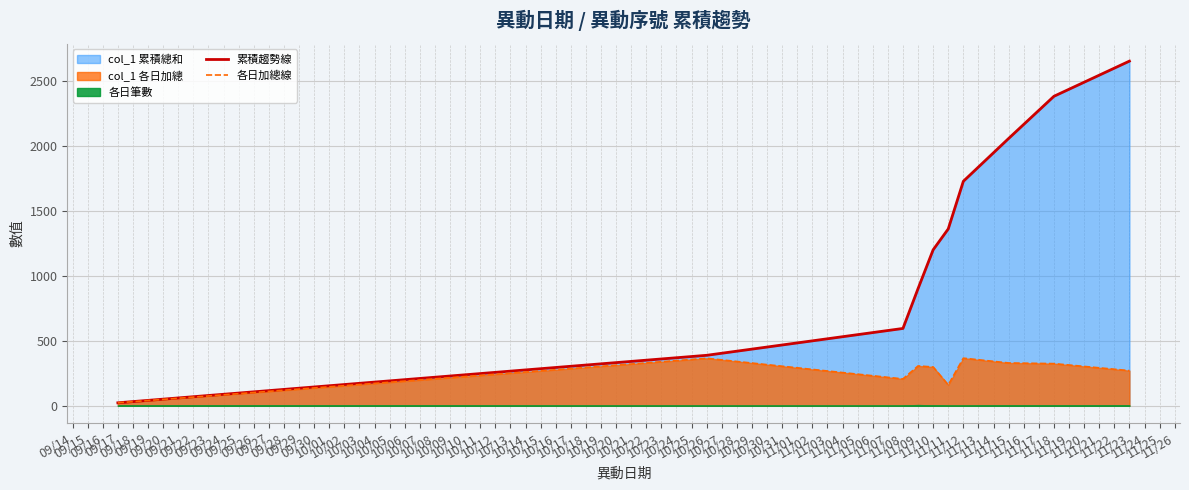

At which category does 各日加總線 reach its first local valley?

11/08